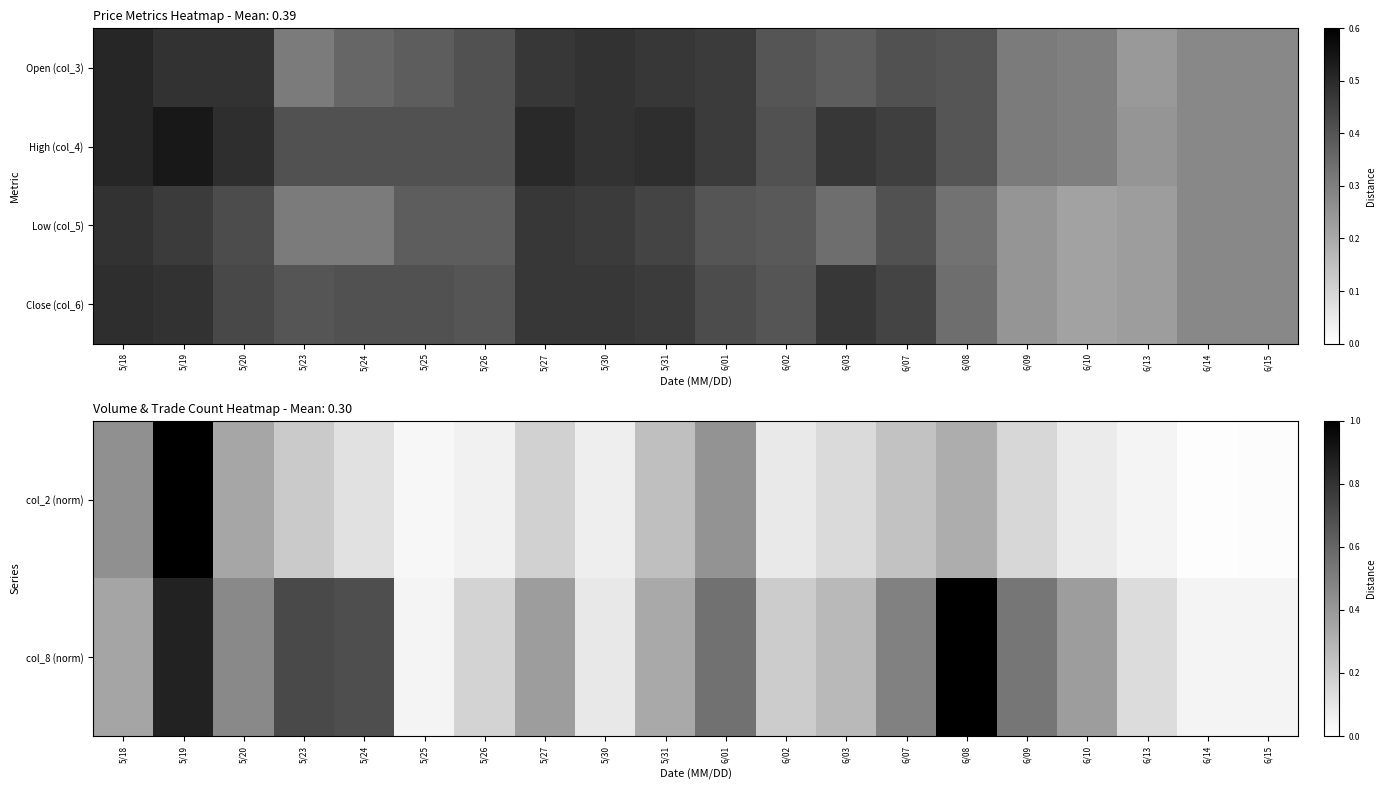

Which label corresponds to the largest value in the chart?

5/19